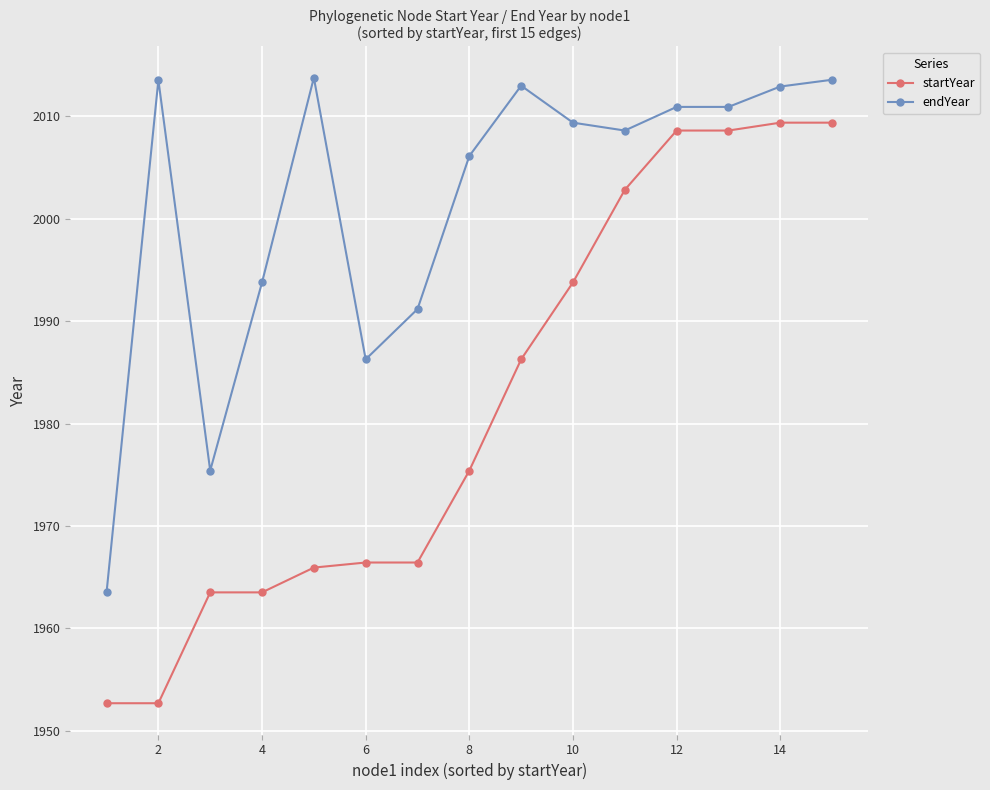

Which series has the widest spread of values?

startYear